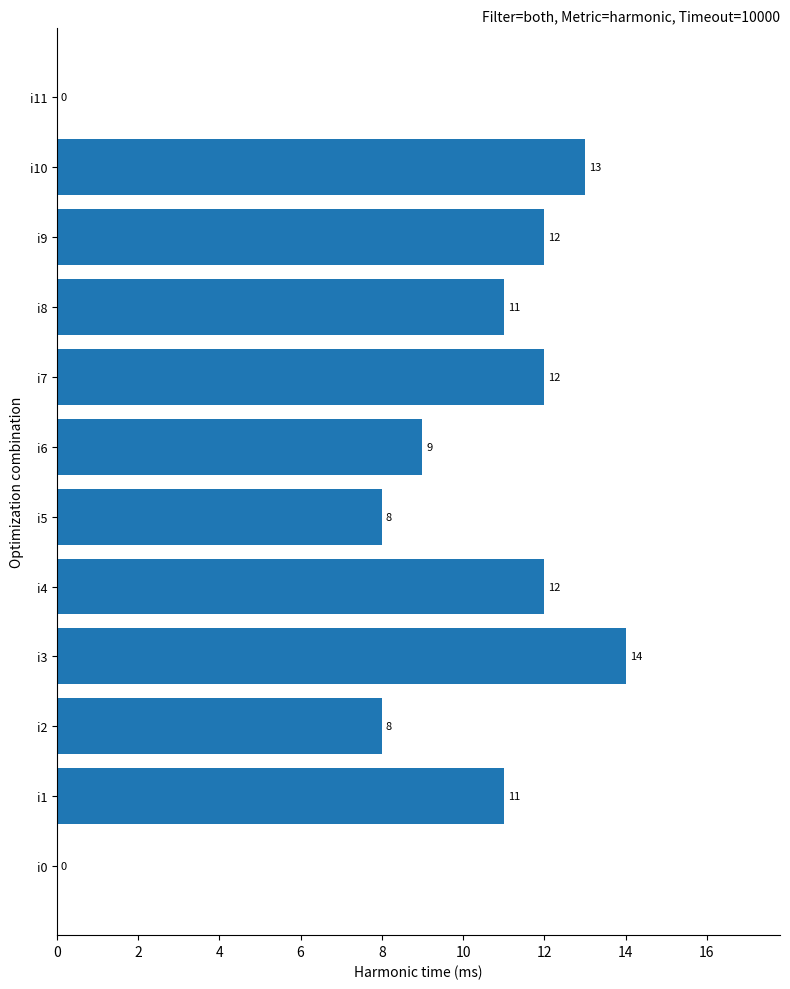

What is the change in value from i3 to i8?

-3